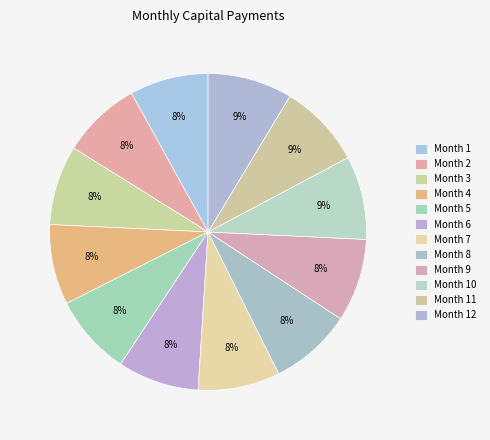

How many slices are in this pie chart?

12